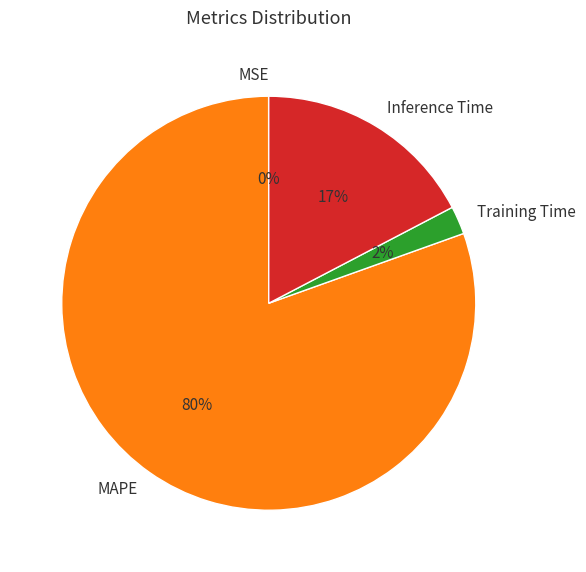

Is it true that Training Time is 2% of the pie?

True